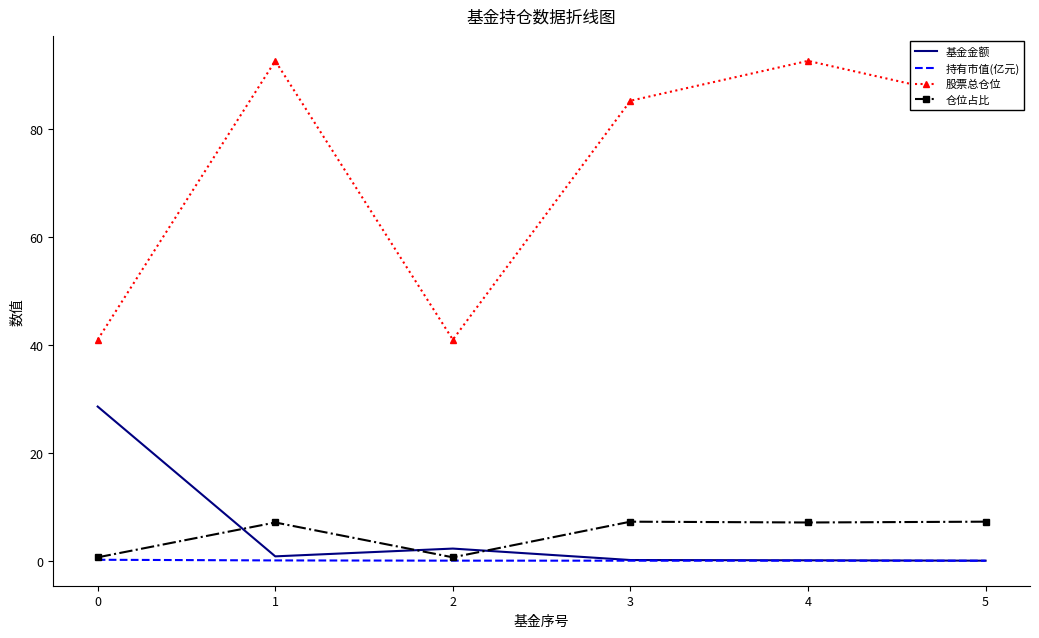

Between 0 and 2, which series saw the biggest shift?

基金金额